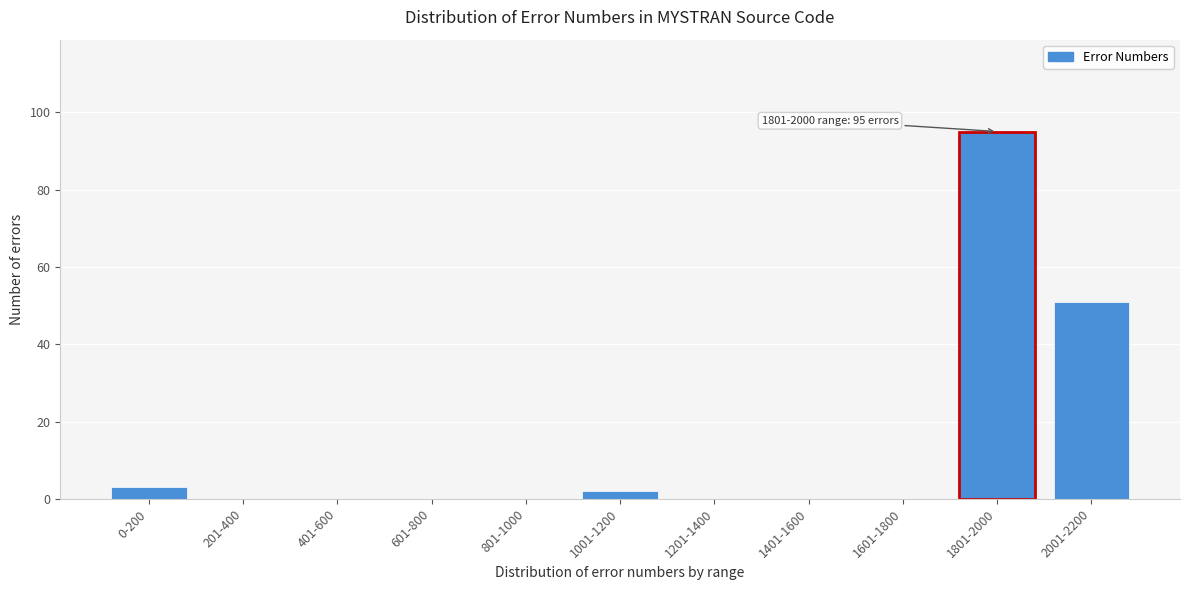

Reading left to right, what are all the values shown in this chart?

0-200=3	201-400=0	401-600=0	601-800=0	801-1000=0	1001-1200=2	1201-1400=0	1401-1600=0	1601-1800=0	1801-2000=95	2001-2200=51